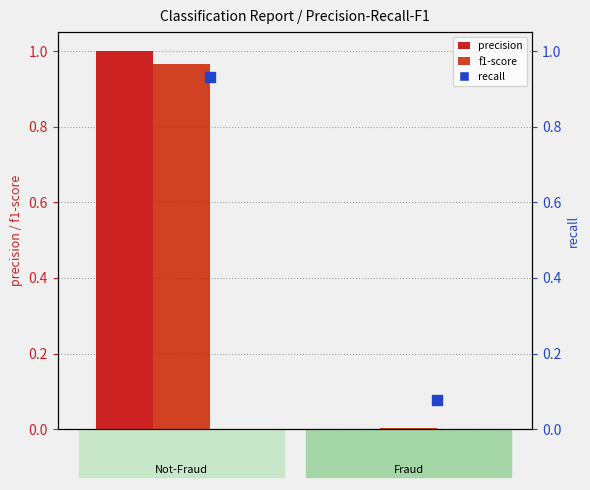

Is the value of recall at Fraud greater than the value of precision at Fraud?

Yes